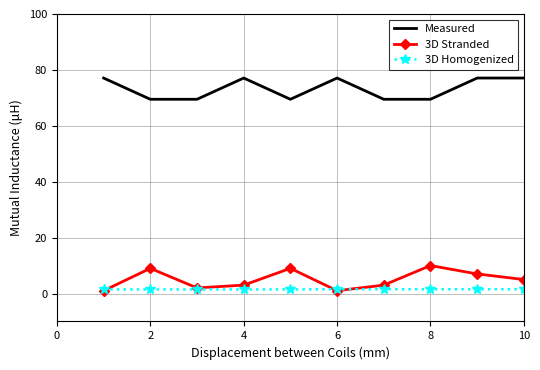

What is the minimum value shown in the chart?

1.0